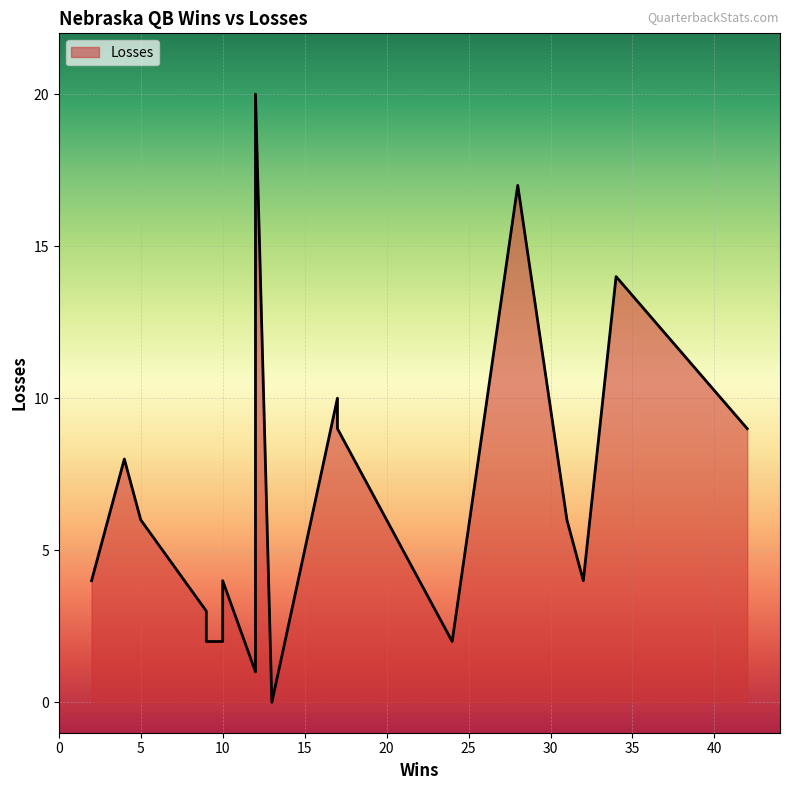

What is the difference between the second highest and second lowest values?

16